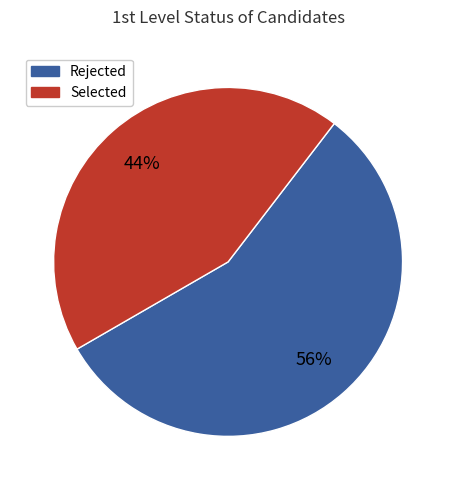

The Selected slice represents 44% of the pie. True or false?

True